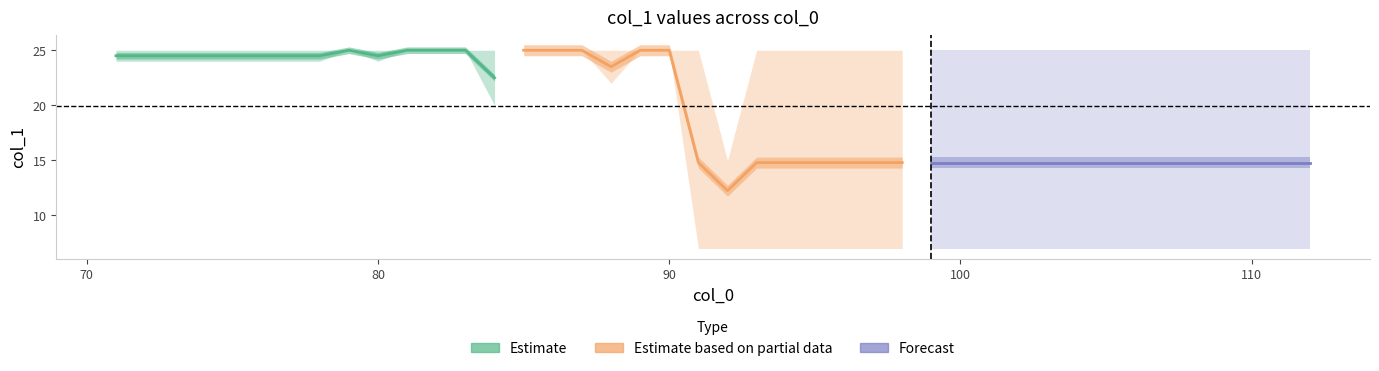

The Estimate series shows 17.1 at 90. True or false?

False